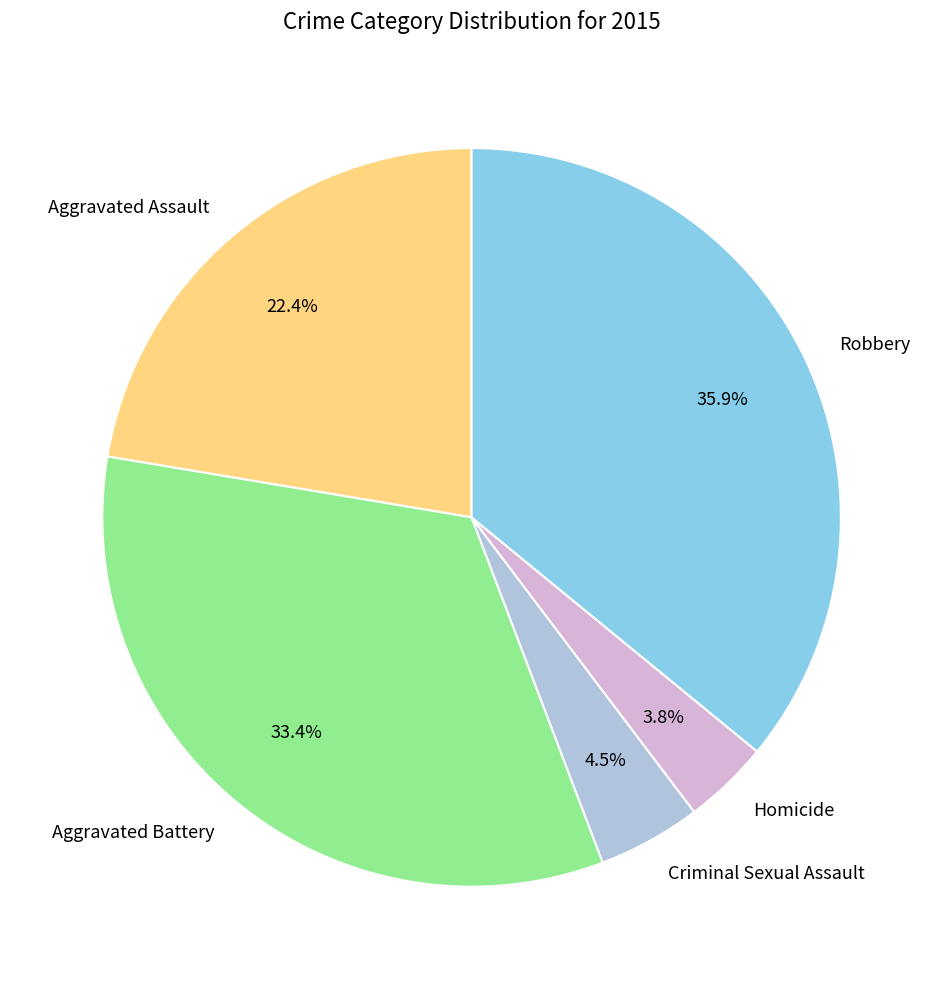

How many segments does this pie chart have?

5